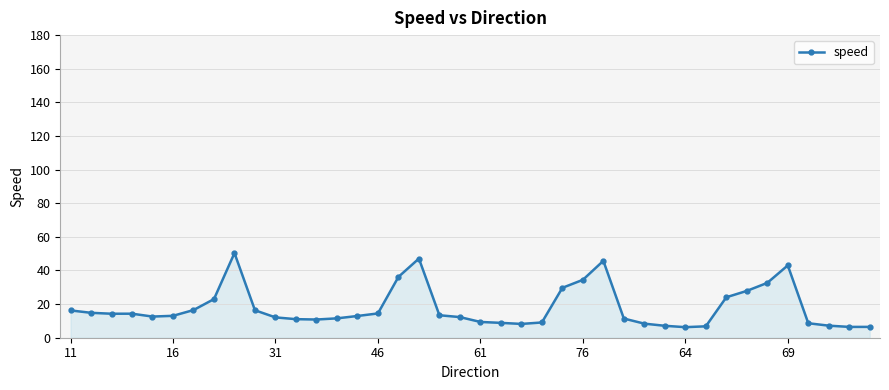

True or false: the data has more than 0 interior local peaks.

True